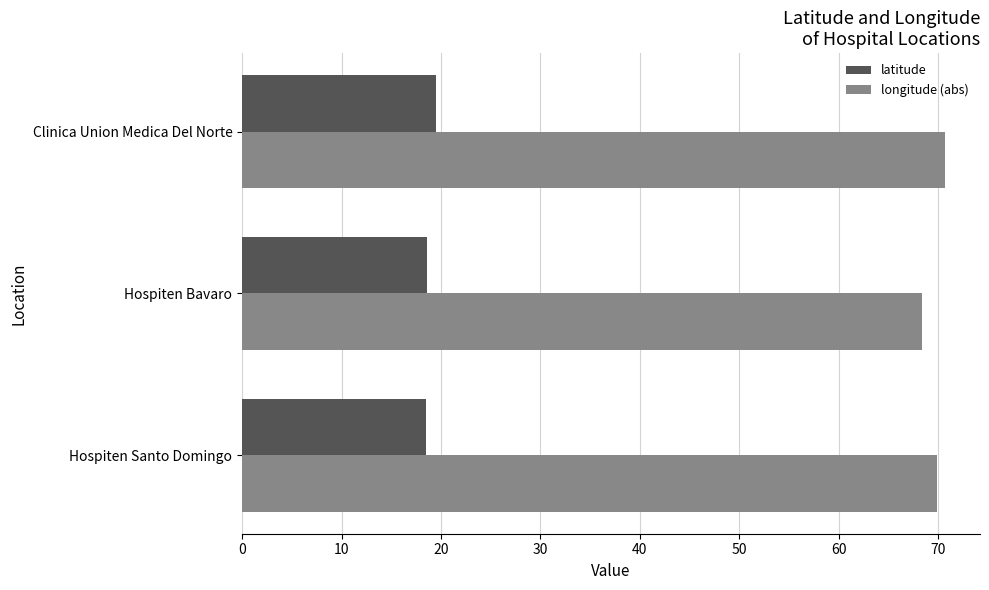

Count the number of data series in this chart.

2